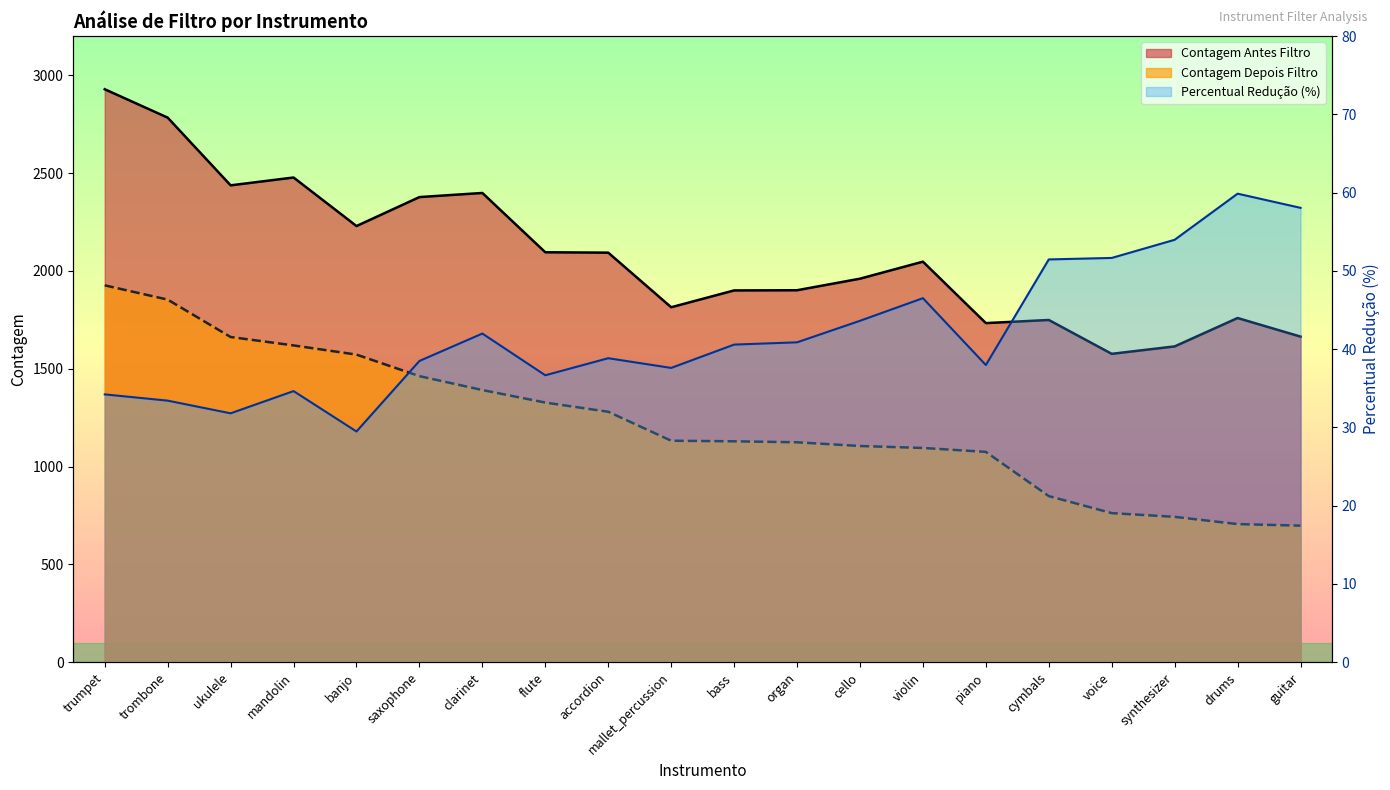

How many lines are shown in the chart?

3